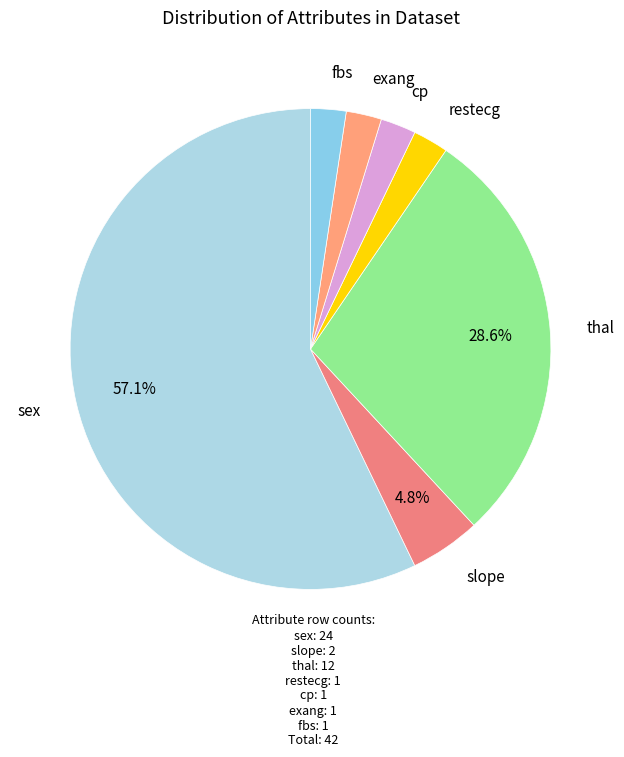

How many slices are in this pie chart?

7